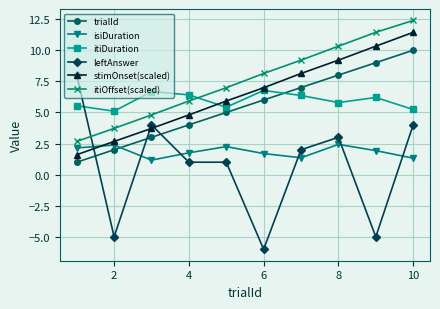

List the series in order of their peak value, highest first.

itiOffset(scaled), stimOnset(scaled), trialId, leftAnswer, itiDuration, isiDuration